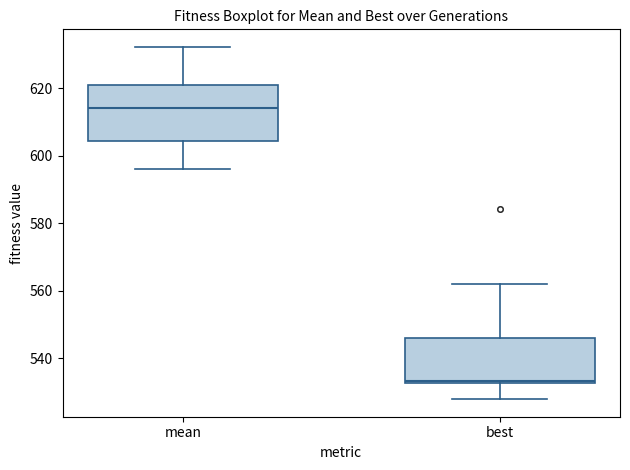

Which box has the lowest median line?

best